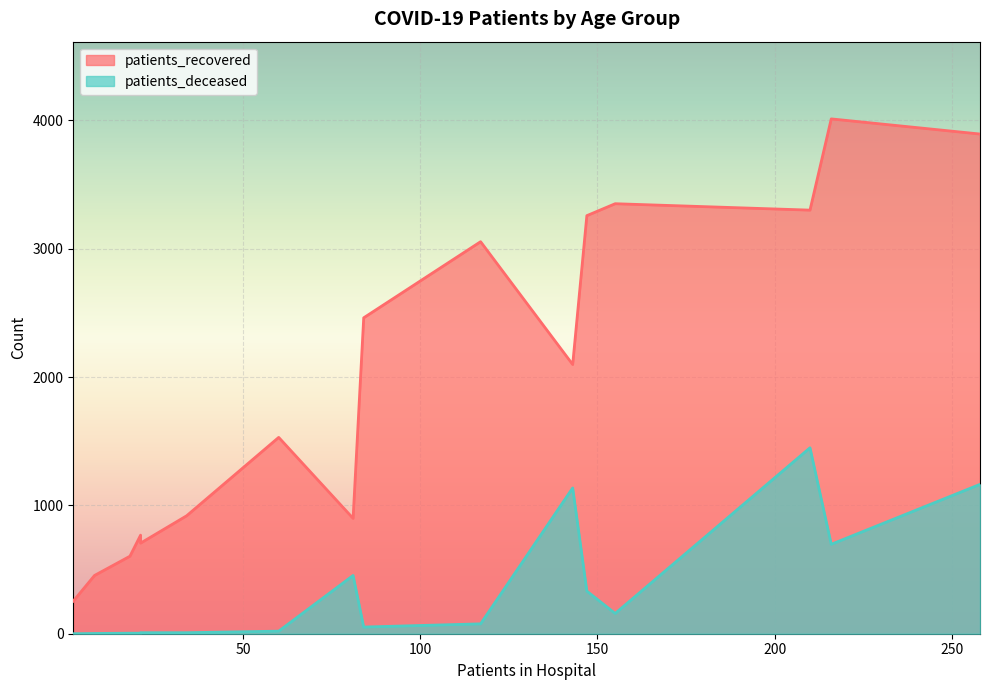

Which series has the largest total across all categories?

patients_recovered